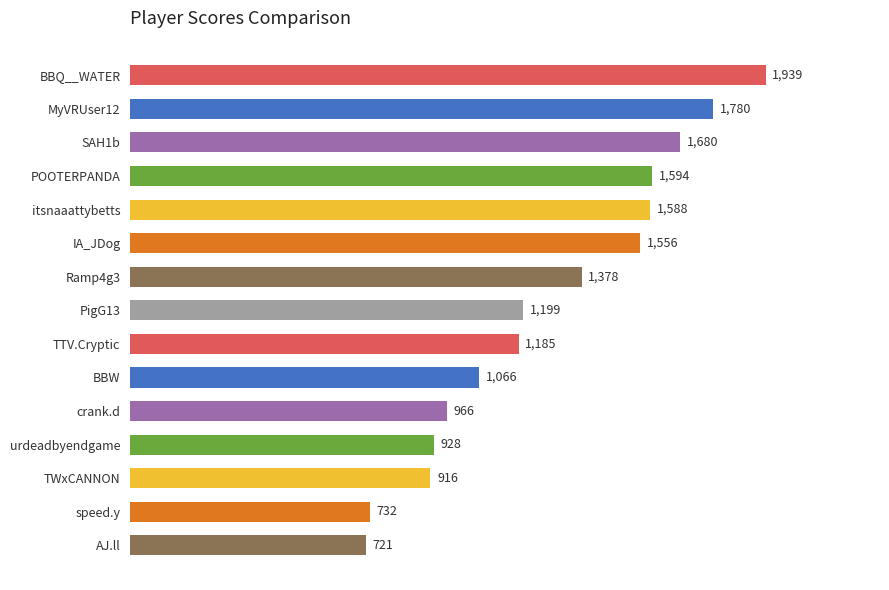

Is it true that the value at IA_JDog is 1556.0?

True